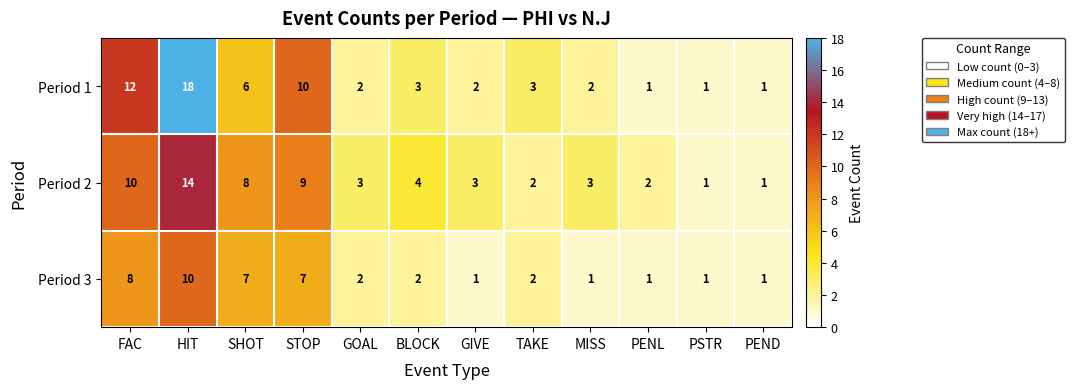

The Period 2 series shows 8 at SHOT. True or false?

True